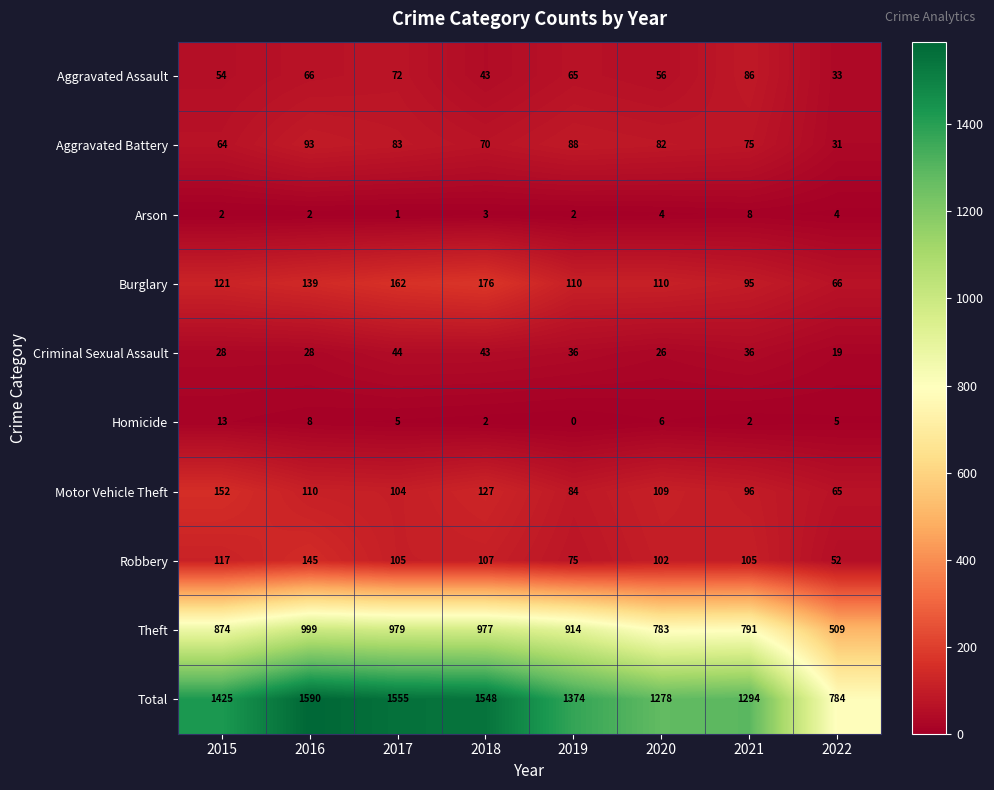

Count the number of data series in this chart.

10